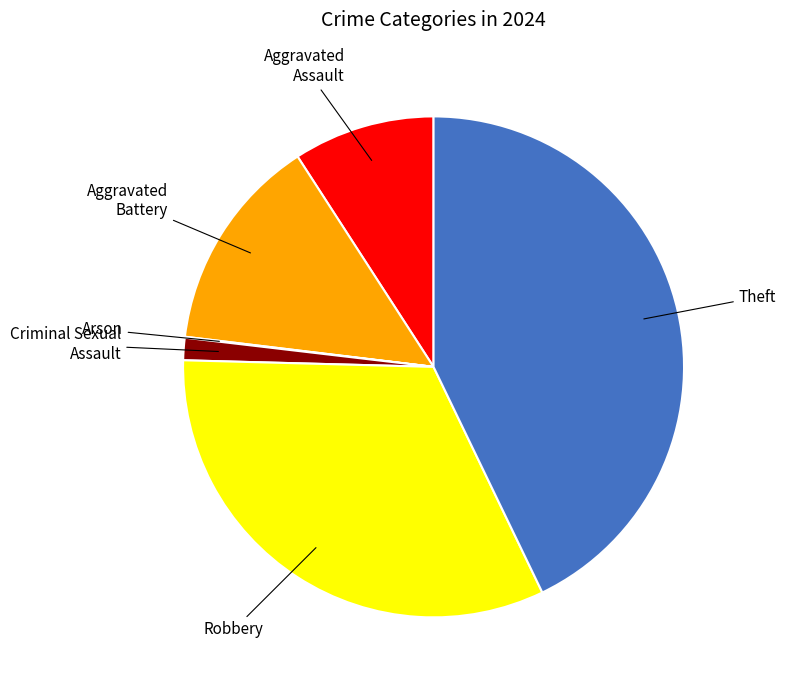

Is there any slice that represents more than half of the pie?

No